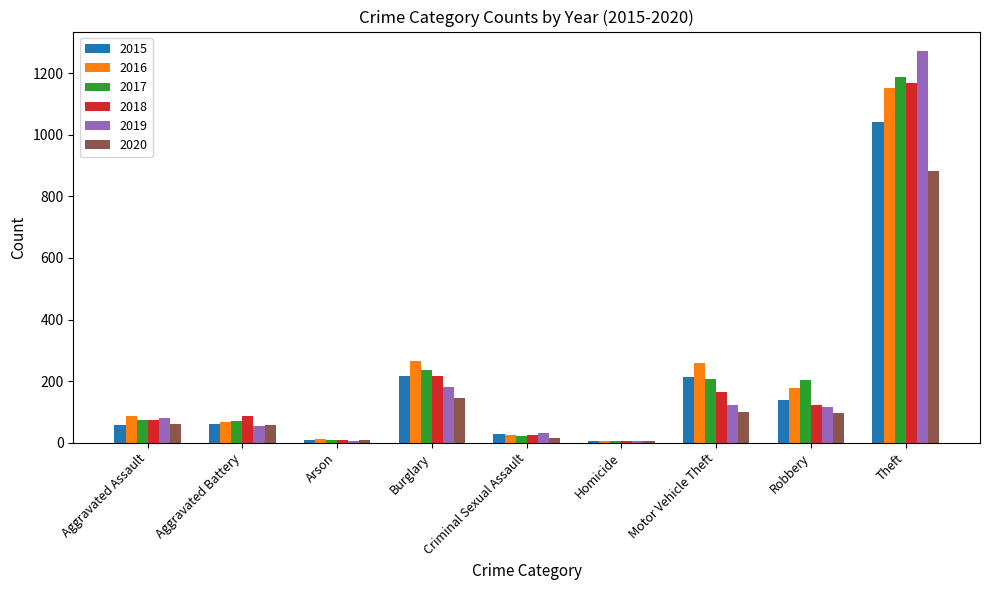

What is the sum of all 2015 values?

1768